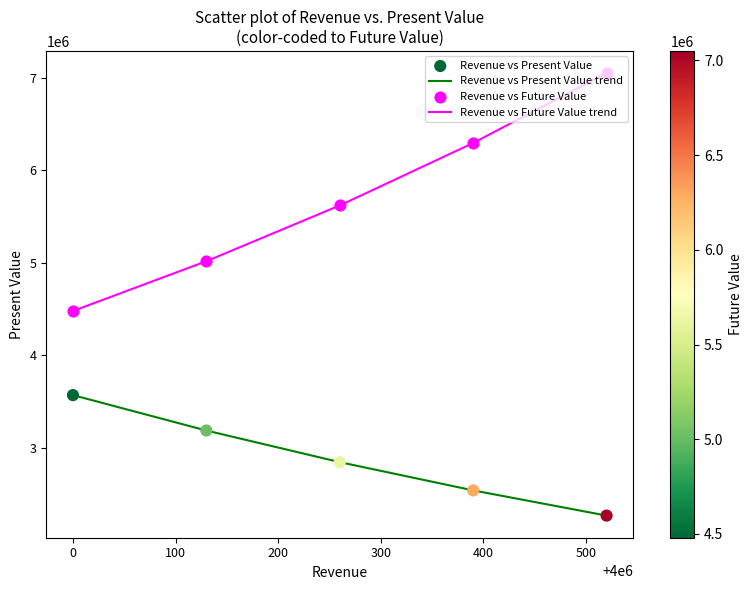

Which series has the largest total across all categories?

Revenue vs Future Value trend